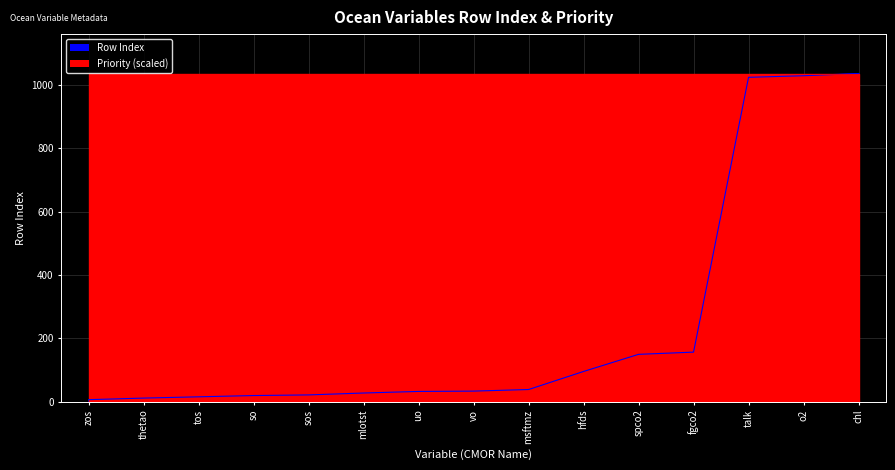

What is the value of the 1st point from the left?

7